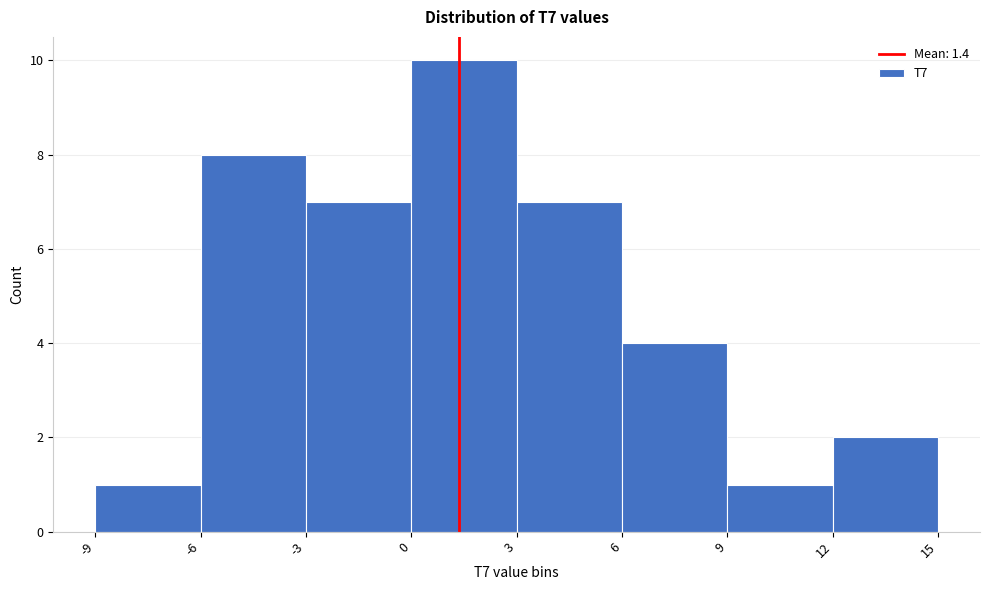

Reading left to right, transcribe this chart: for each bar, give the range it covers on the x-axis and its height. The values are not printed on the chart, so give them approximately, as read against the axis.

-9 to -6: 1
-6 to -3: 8
-3 to 0: 7
0 to 3: 10
3 to 6: 7
6 to 9: 4
9 to 12: 1
12 to 15: 2